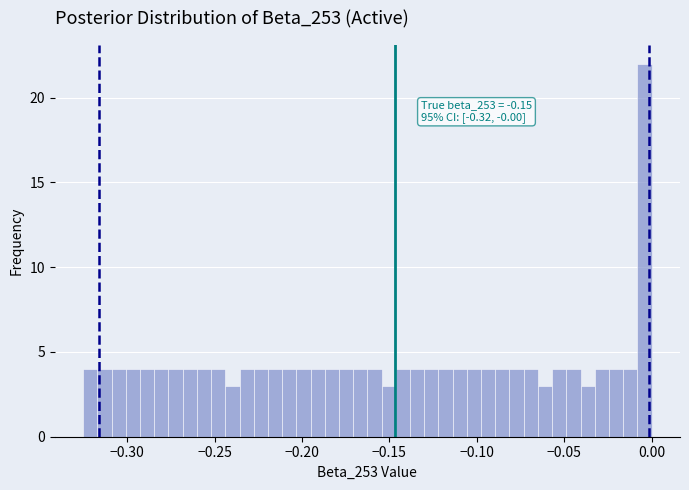

Read against the x-axis, roughly where is the centre of the tallest bar?

-0.005